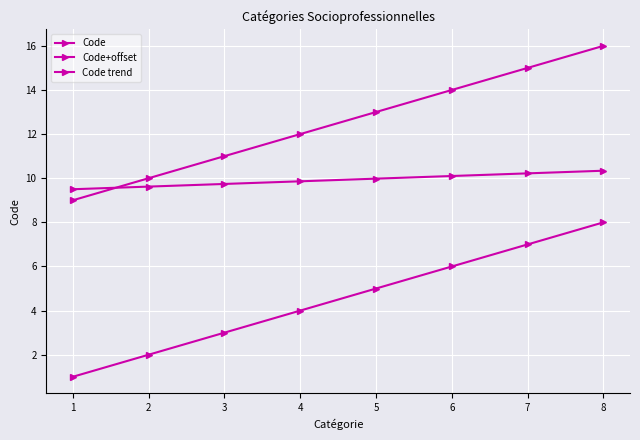

Reading left to right, transcribe all the data shown in this chart.

Code: 1=1.0	2=2.0	3=3.0	4=4.0	5=5.0	6=6.0	7=7.0	8=8.0
Code+offset: 1=9.0	2=10.0	3=11.0	4=12.0	5=13.0	6=14.0	7=15.0	8=16.0
Code trend: 1=9.5	2=9.6	3=9.7	4=9.9	5=10.0	6=10.1	7=10.2	8=10.3